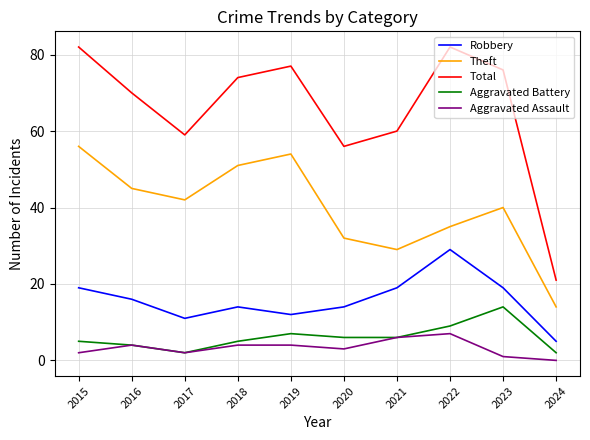

List the series in order of their peak value, lowest first.

Aggravated Assault, Aggravated Battery, Robbery, Theft, Total